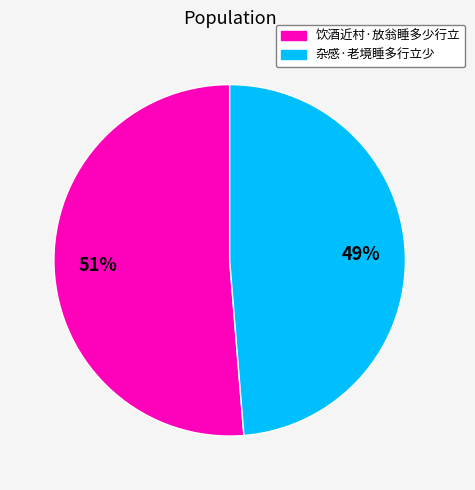

To the nearest percent, what percentage of the pie is 杂感·老境睡多行立少?

49%